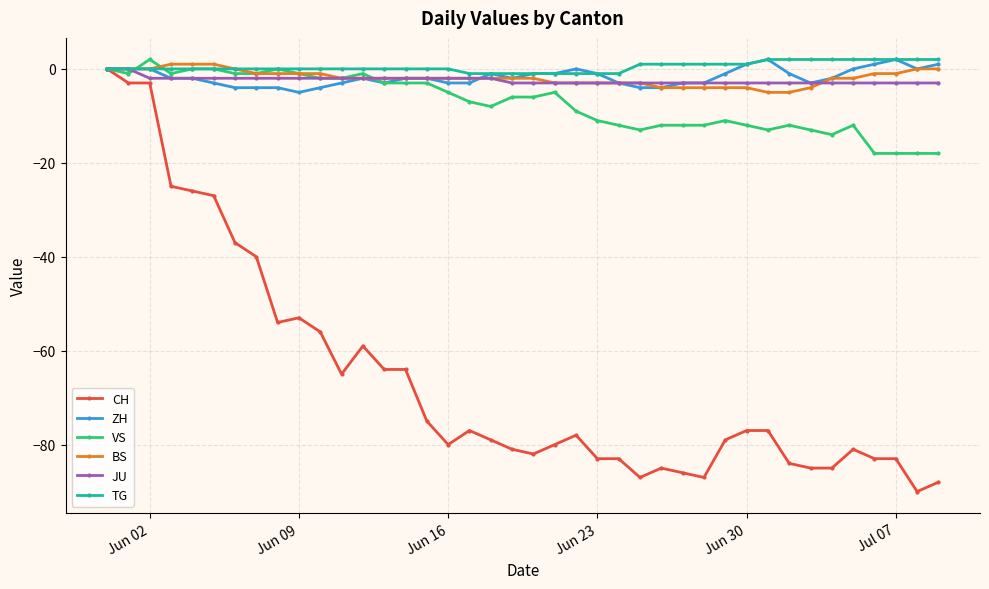

Which series has the largest range (max minus min)?

CH